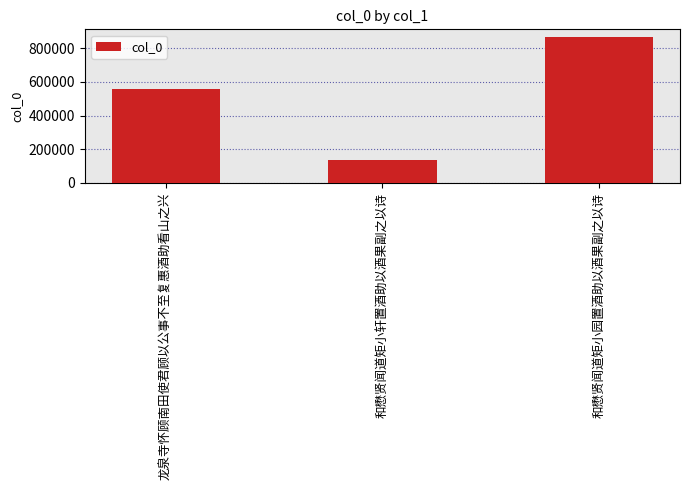

True or false: the data shows 869192 at 和懋贤闻道矩小园置酒助以酒果副之以诗.

True